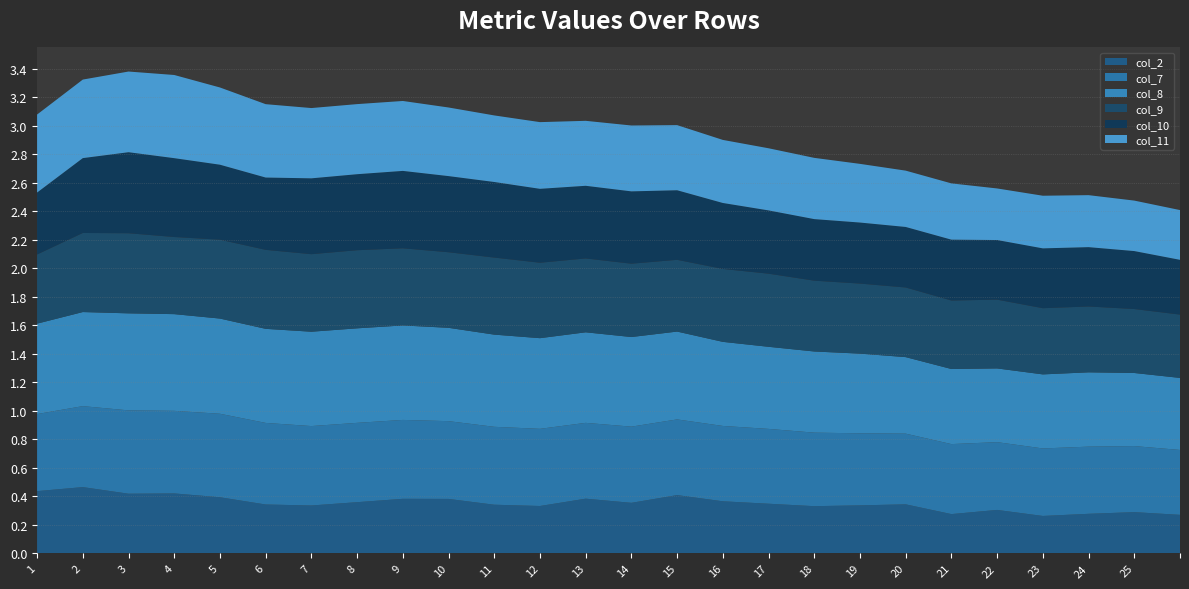

Reading left to right, transcribe all the data shown in this chart.

col_2: 0.4	0.5	0.4	0.4	0.4	0.3	0.3	0.4	0.4	0.4	0.3	0.3	0.4	0.4	0.4	0.4	0.3	0.3	0.3	0.3	0.3	0.3	0.3	0.3	0.3	0.3
col_7: 0.5	0.6	0.6	0.6	0.6	0.6	0.6	0.6	0.6	0.5	0.5	0.5	0.5	0.5	0.5	0.5	0.5	0.5	0.5	0.5	0.5	0.5	0.5	0.5	0.5	0.5
col_8: 0.6	0.7	0.7	0.7	0.7	0.7	0.7	0.7	0.7	0.7	0.6	0.6	0.6	0.6	0.6	0.6	0.6	0.6	0.6	0.5	0.5	0.5	0.5	0.5	0.5	0.5
col_9: 0.5	0.6	0.6	0.5	0.6	0.6	0.5	0.5	0.5	0.5	0.5	0.5	0.5	0.5	0.5	0.5	0.5	0.5	0.5	0.5	0.5	0.5	0.5	0.5	0.4	0.4
col_10: 0.4	0.5	0.6	0.6	0.5	0.5	0.5	0.5	0.5	0.5	0.5	0.5	0.5	0.5	0.5	0.5	0.4	0.4	0.4	0.4	0.4	0.4	0.4	0.4	0.4	0.4
col_11: 0.5	0.6	0.6	0.6	0.5	0.5	0.5	0.5	0.5	0.5	0.5	0.5	0.5	0.5	0.5	0.4	0.4	0.4	0.4	0.4	0.4	0.4	0.4	0.4	0.4	0.3